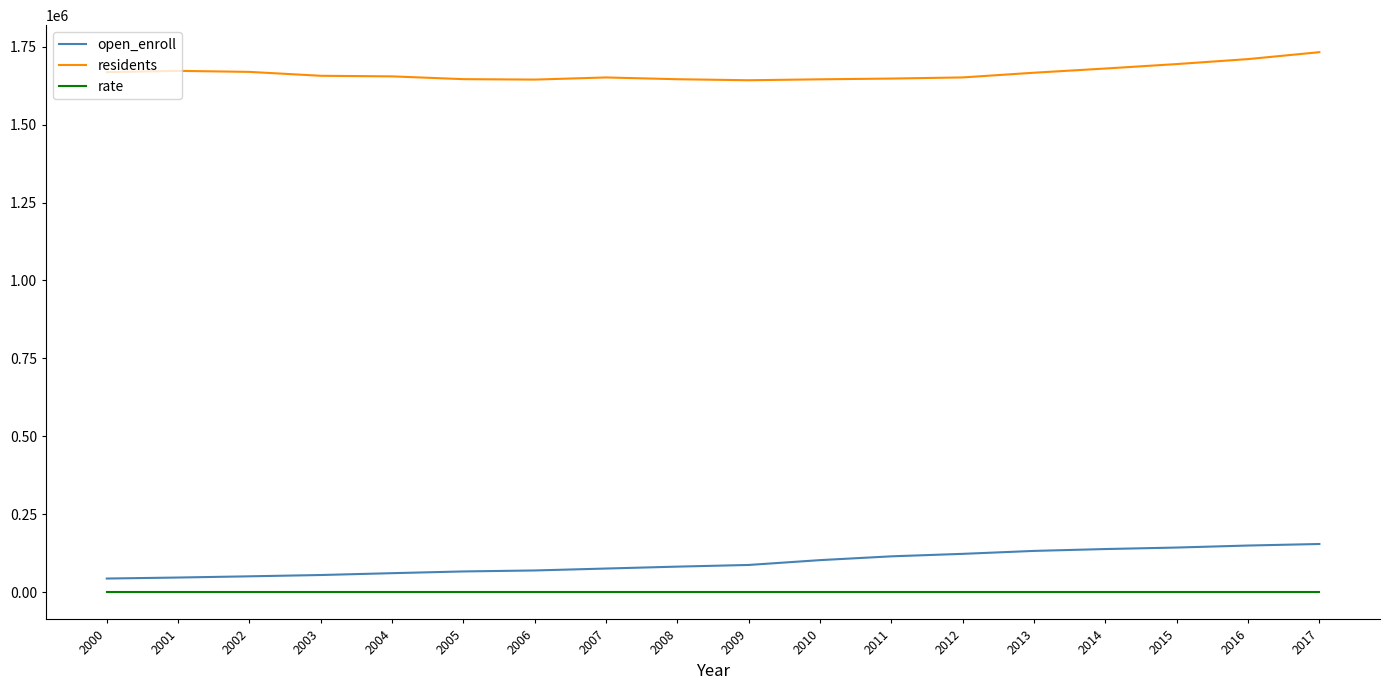

Is the value of open_enroll at 2000 greater than the value of residents at 2003?

No